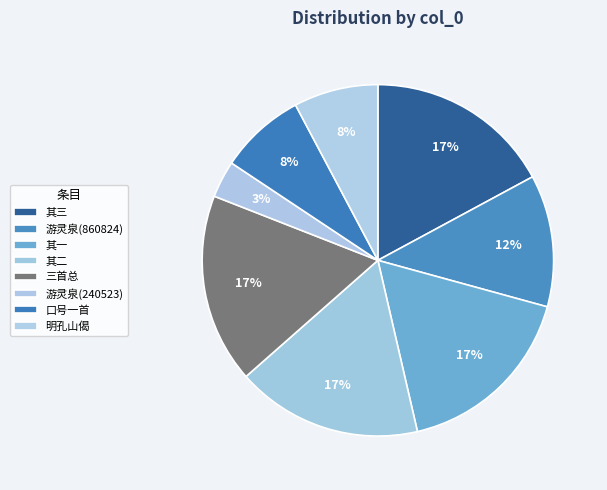

To the nearest percent, what is the average slice percentage?

12%